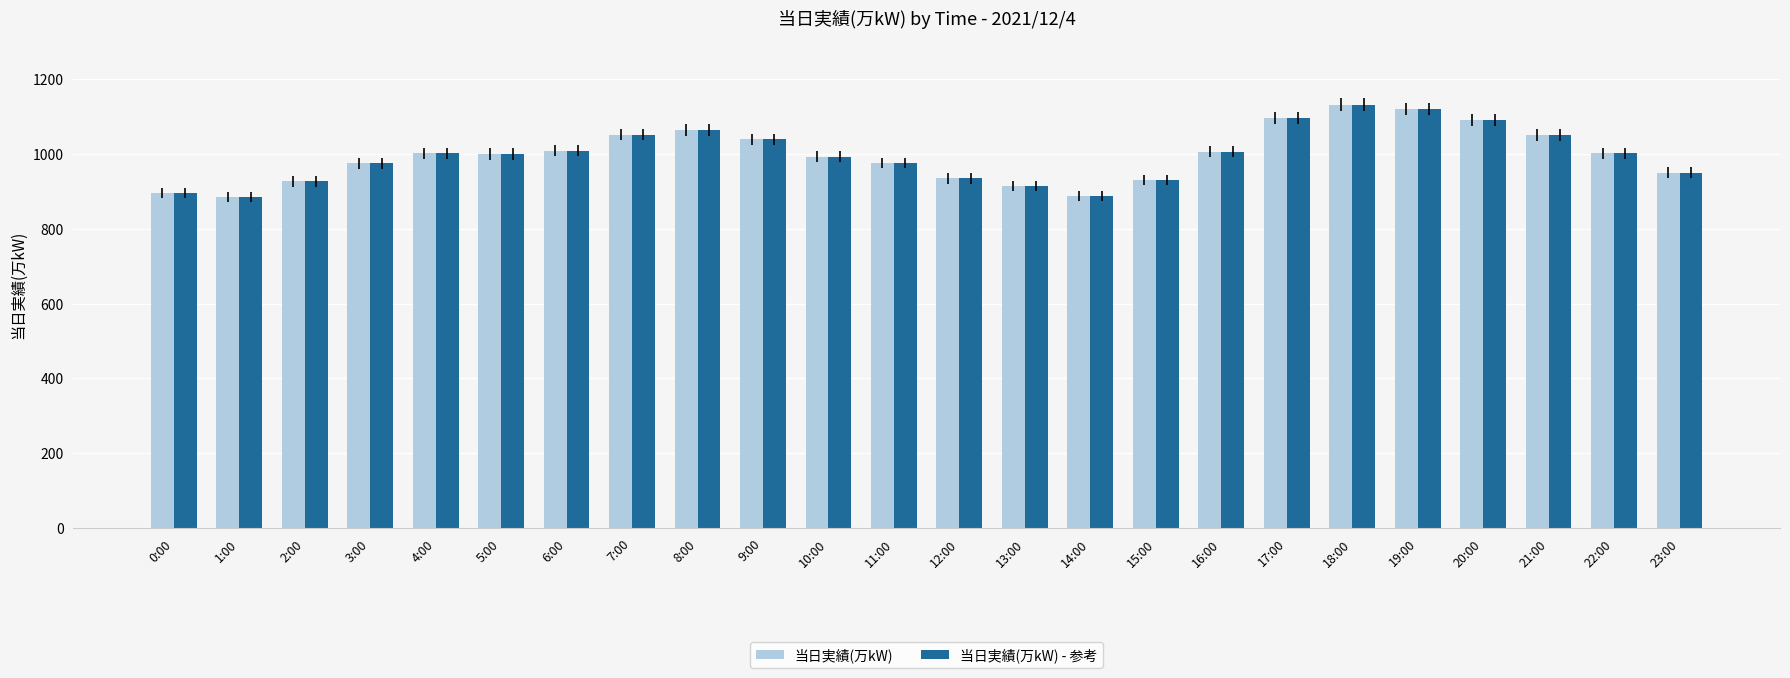

What is the difference between the maximum and minimum values in the 当日実績(万kW) - 参考 series?

247